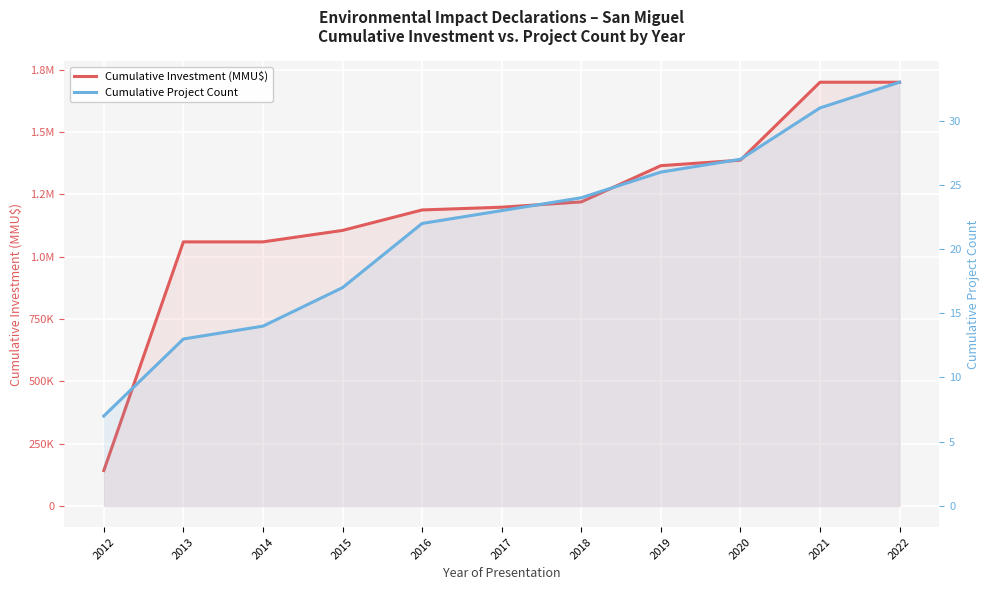

True or false: Cumulative Project Count has more than 1 points higher than both neighbors.

False